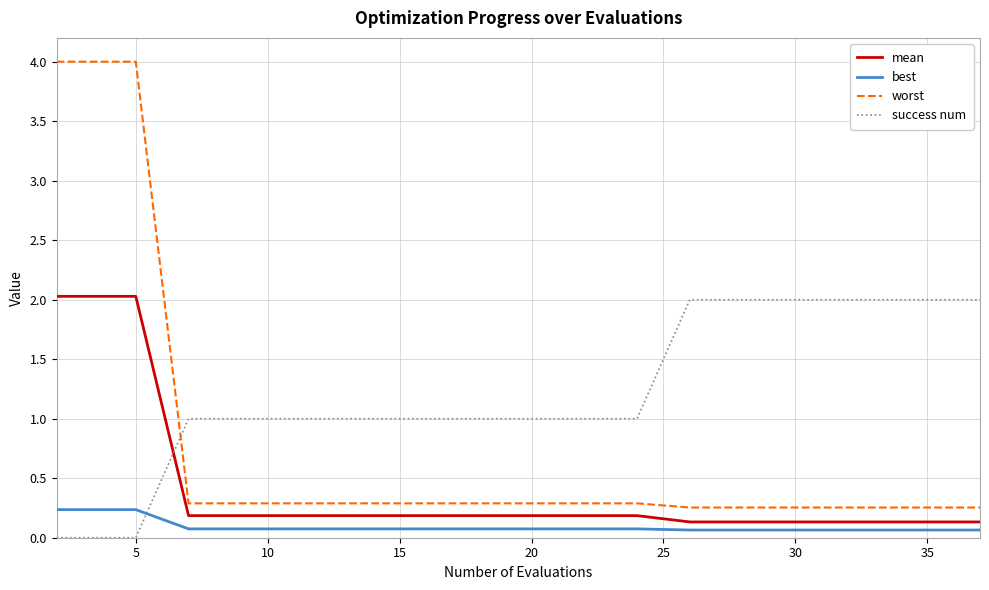

What is the maximum value for success num?

2.0